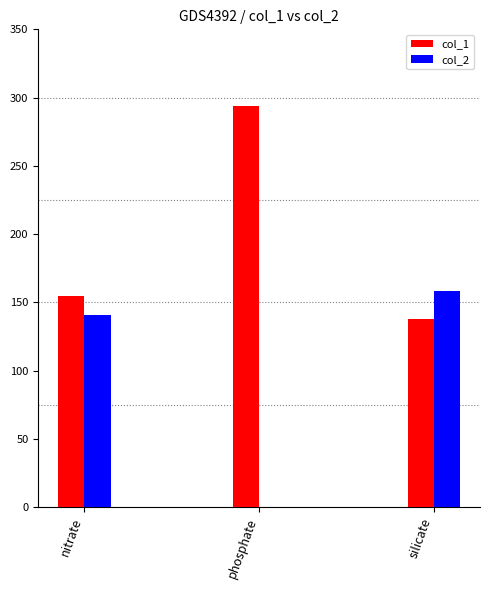

Reading left to right, what are all the values shown in this chart?

col_1: nitrate=155	phosphate=294	silicate=138
col_2: nitrate=141	phosphate=0	silicate=158